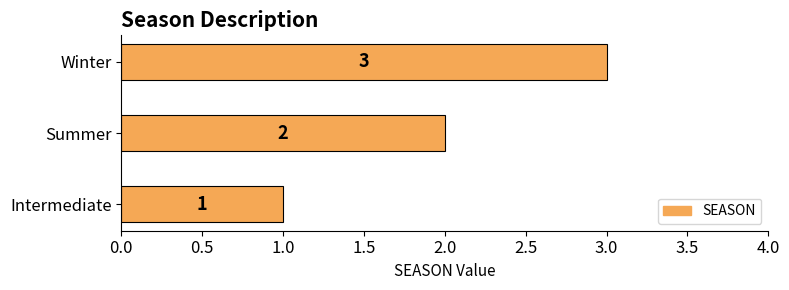

How many values are between 1 and 3?

3